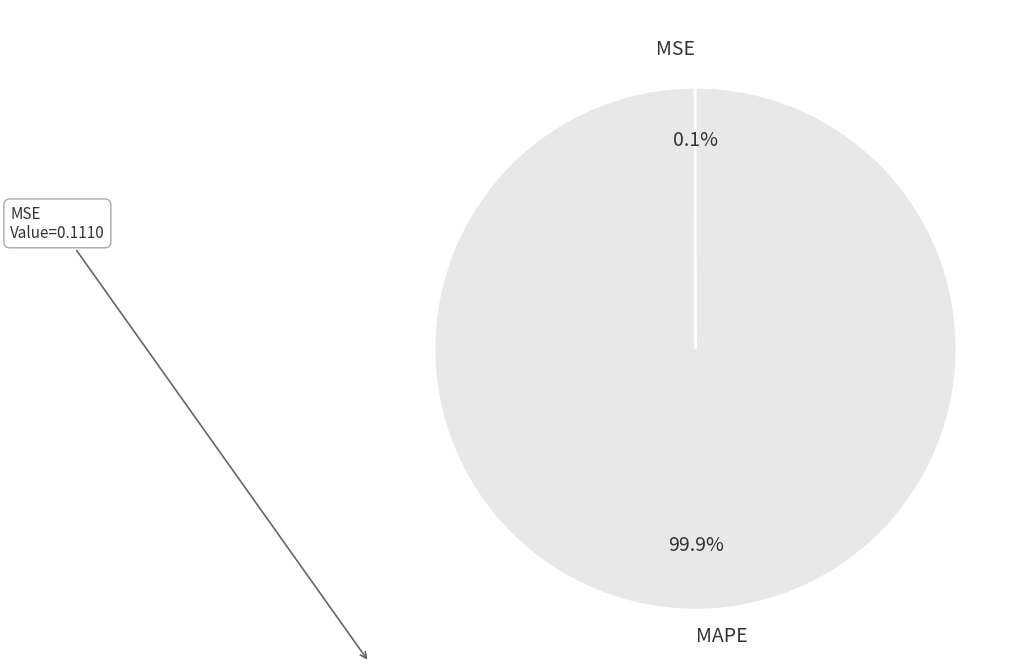

To the nearest percent, what portion does MAPE represent?

100%